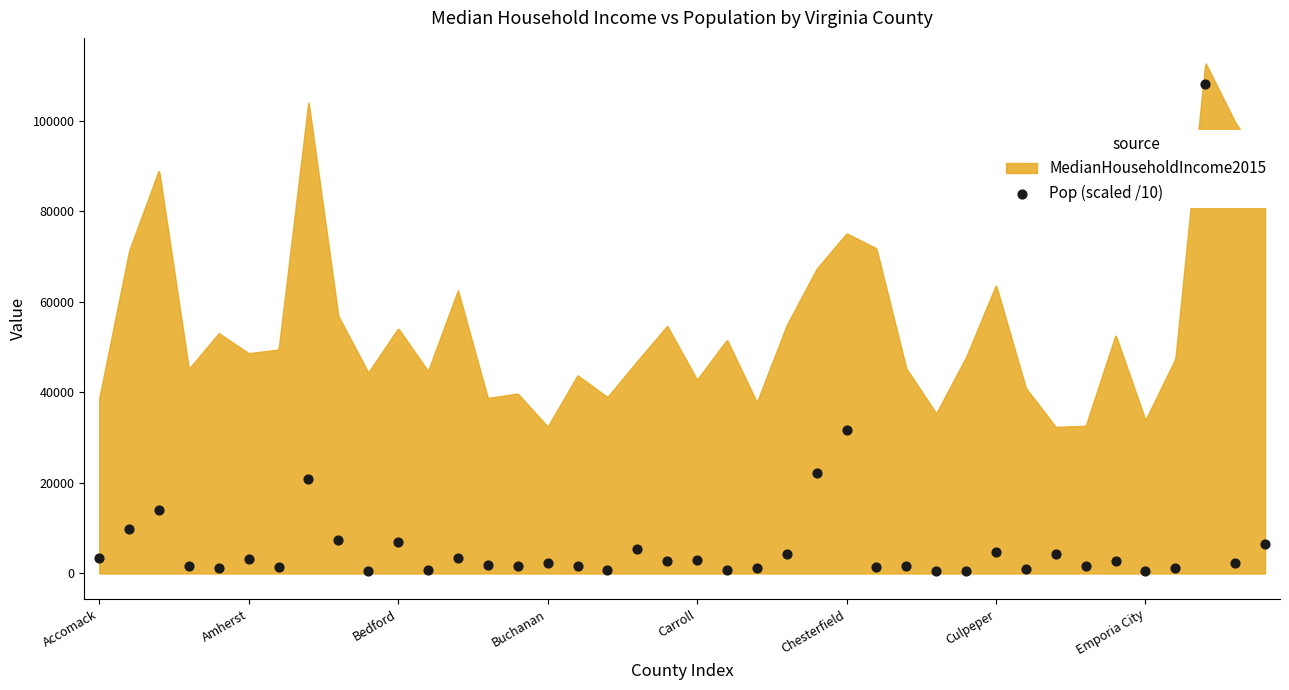

What Y value in the scatter plot is closest to 54322?

31623.6